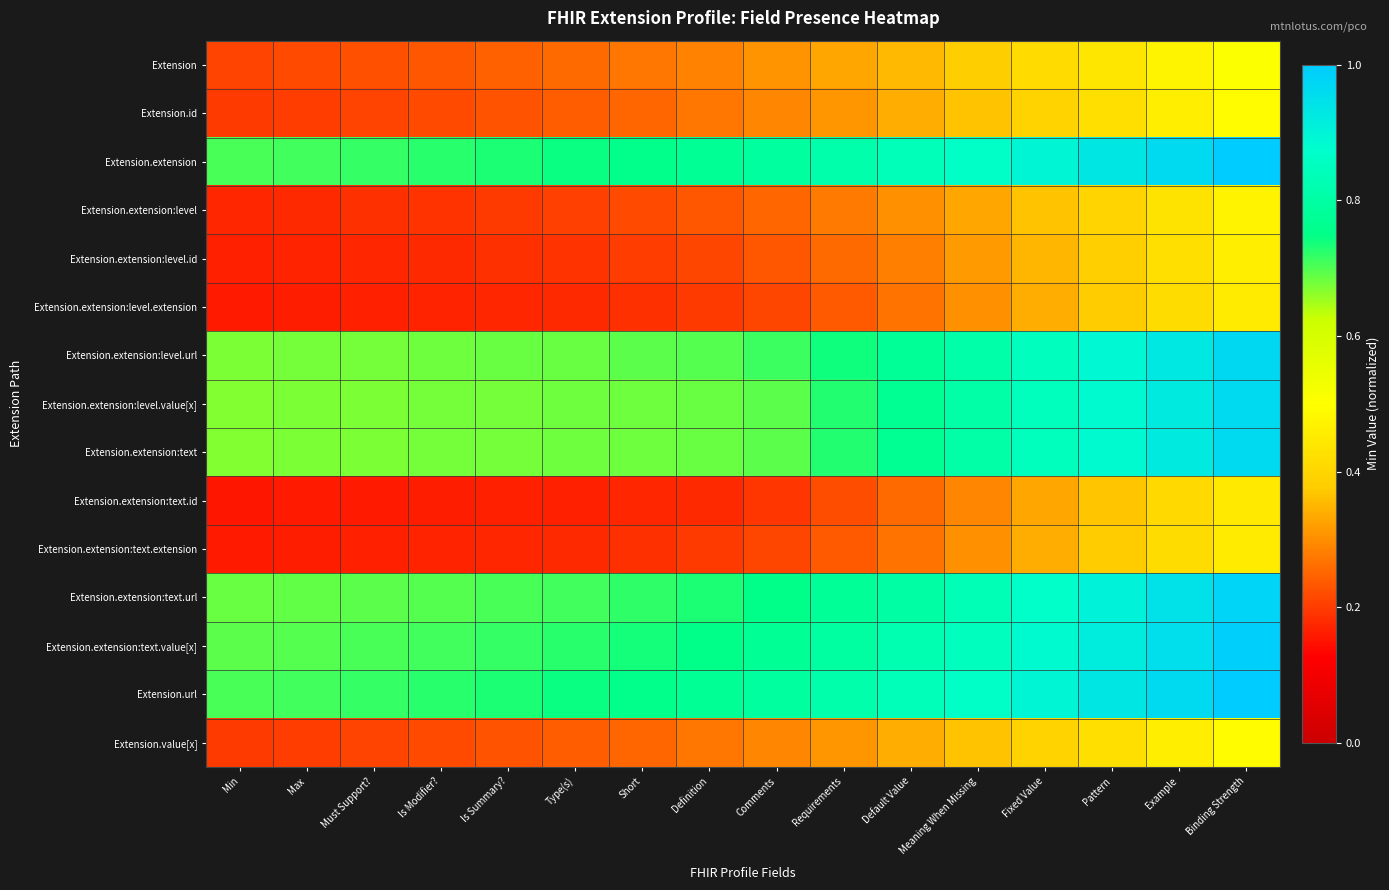

At which category does the chart reach its peak across all series?

Binding Strength